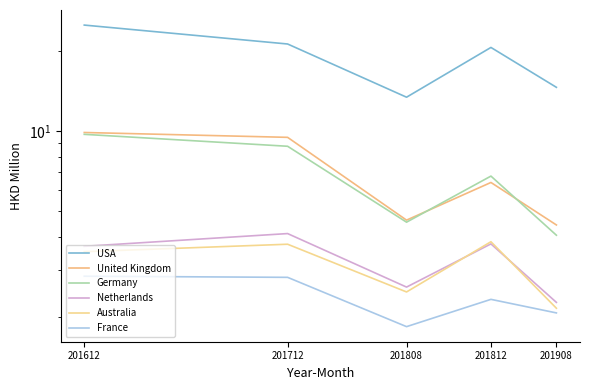

At which category does the chart reach its peak across all series?

201612